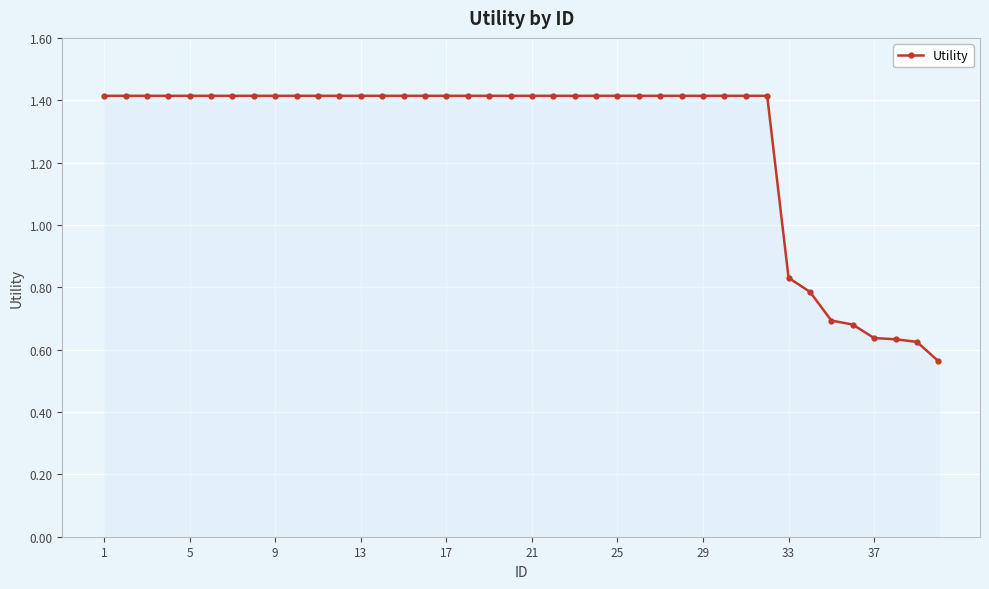

How many values are between 1 and 2?

32